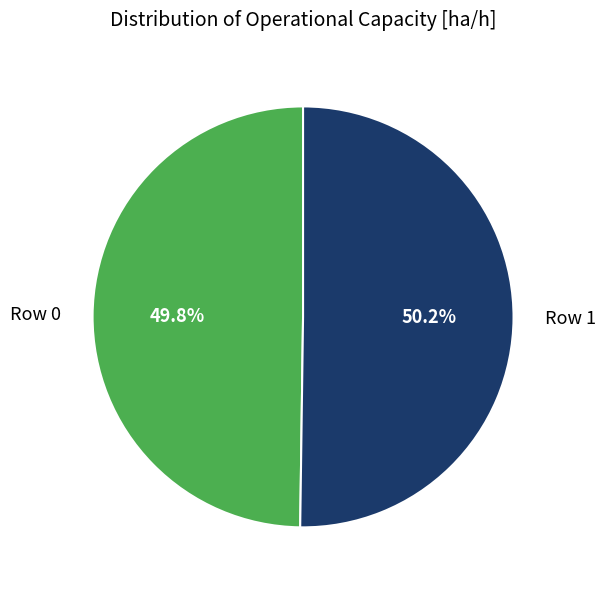

What percentage is the Row 1 slice, to the nearest percent?

50%